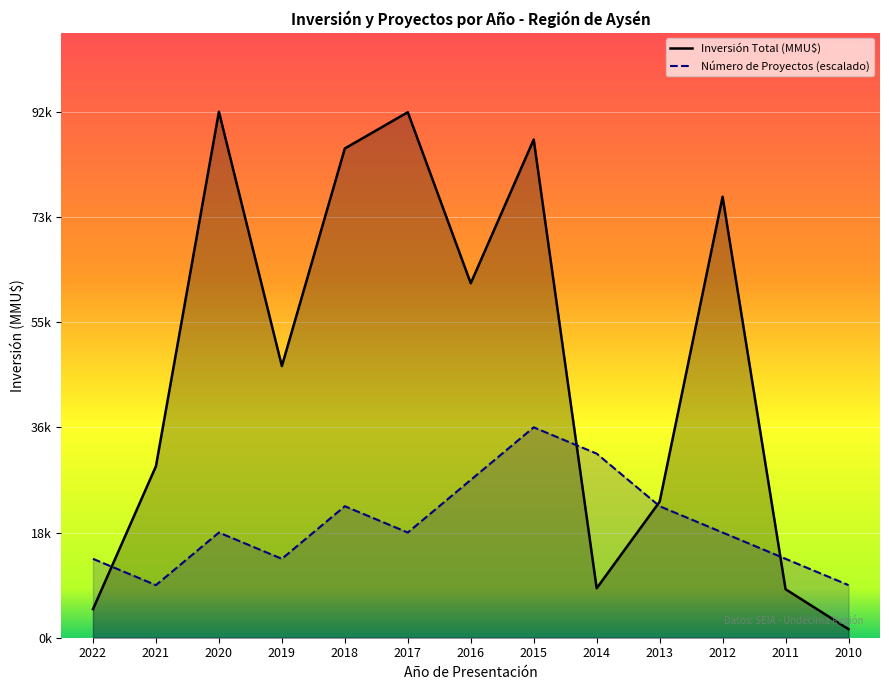

At 2013, list the series in order from largest to smallest.

Inversión Total (MMU$), Número de Proyectos